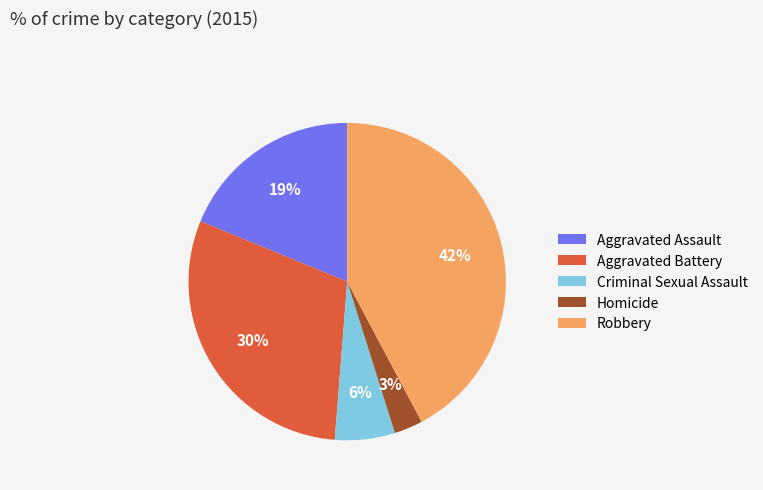

Is there a majority slice in this chart?

No